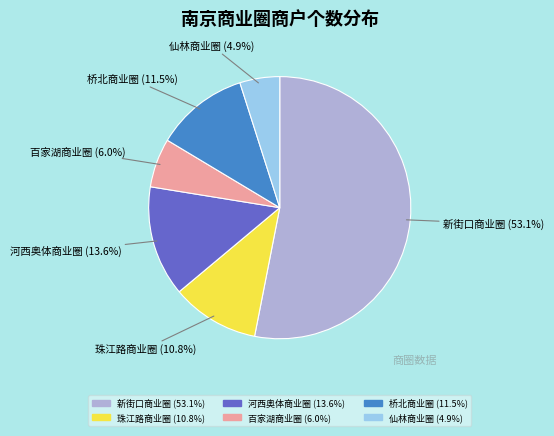

What is the ratio of the value at 桥北商业圈 to the value at 珠江路商业圈?

1.1